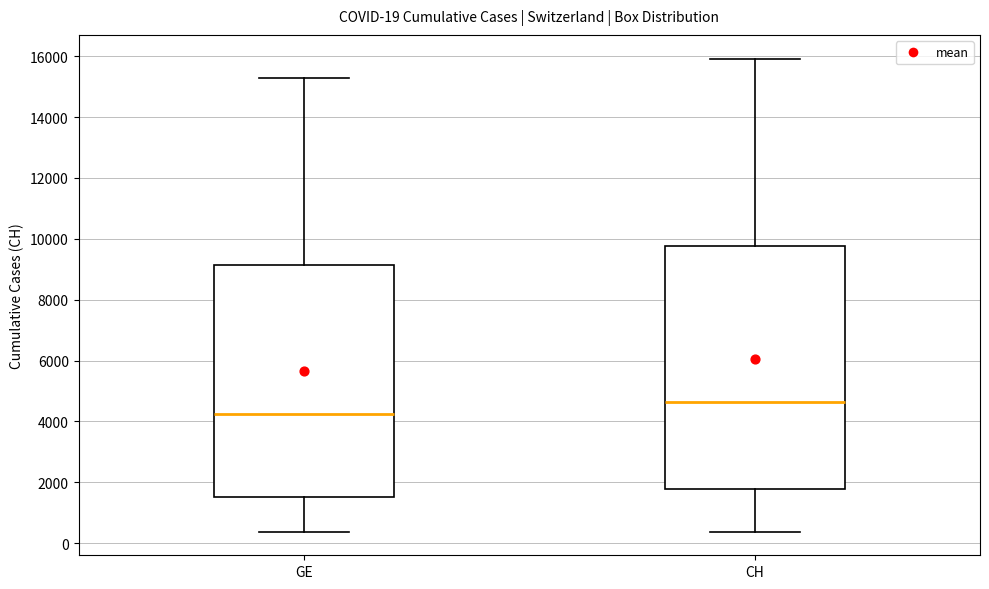

Which box has the highest median line?

CH